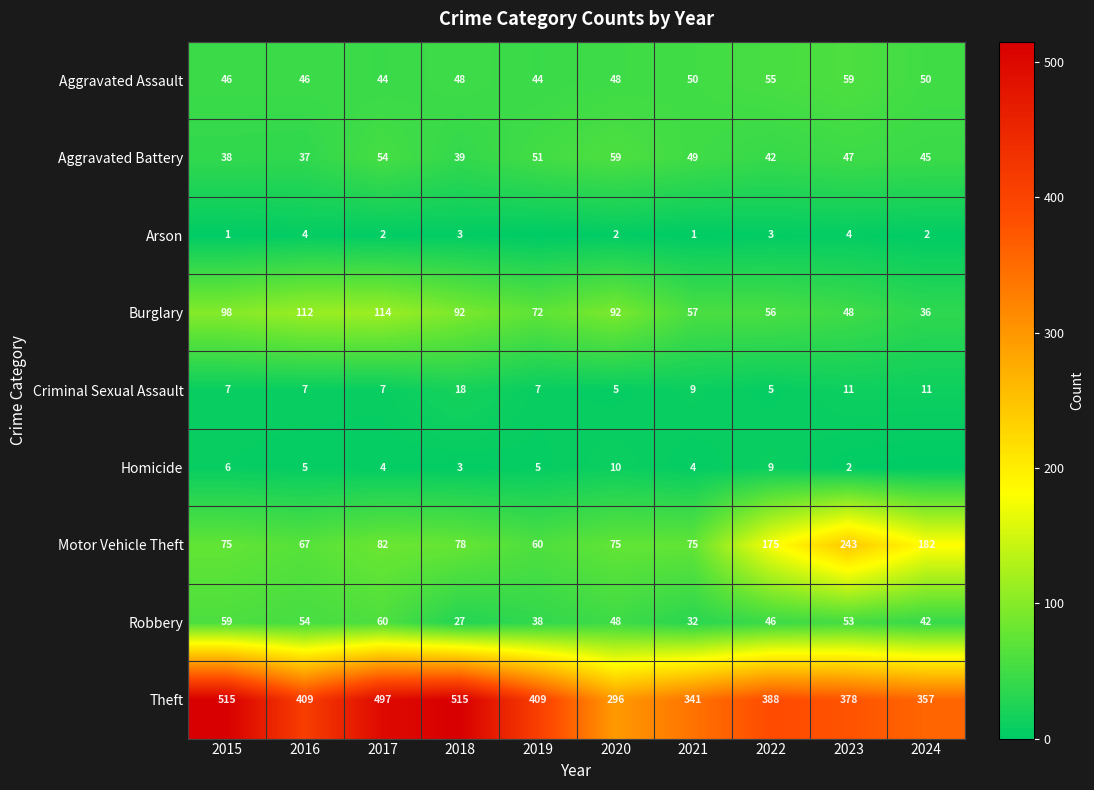

The Burglary series shows 112 at 2016. True or false?

True